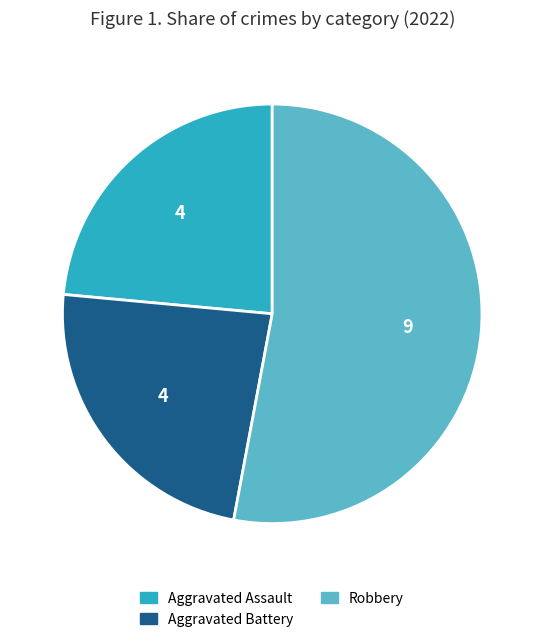

Does any single category account for the majority?

Yes